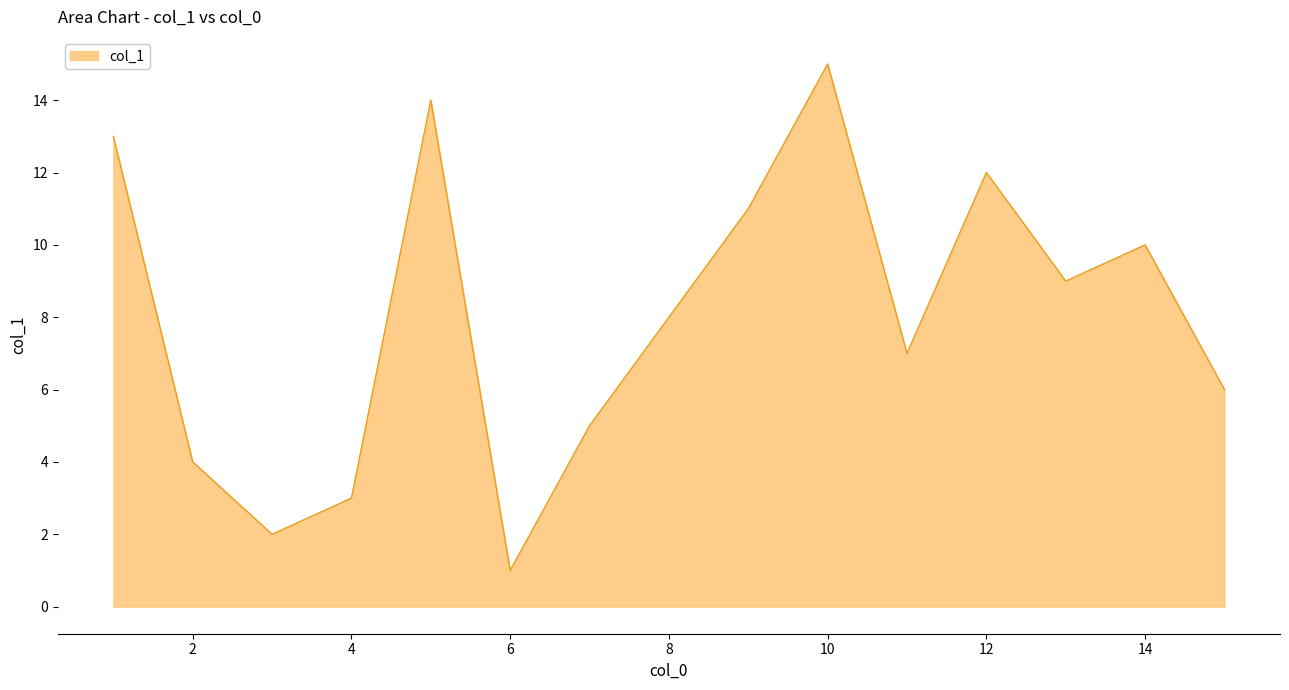

What is the difference between the maximum and minimum values?

14